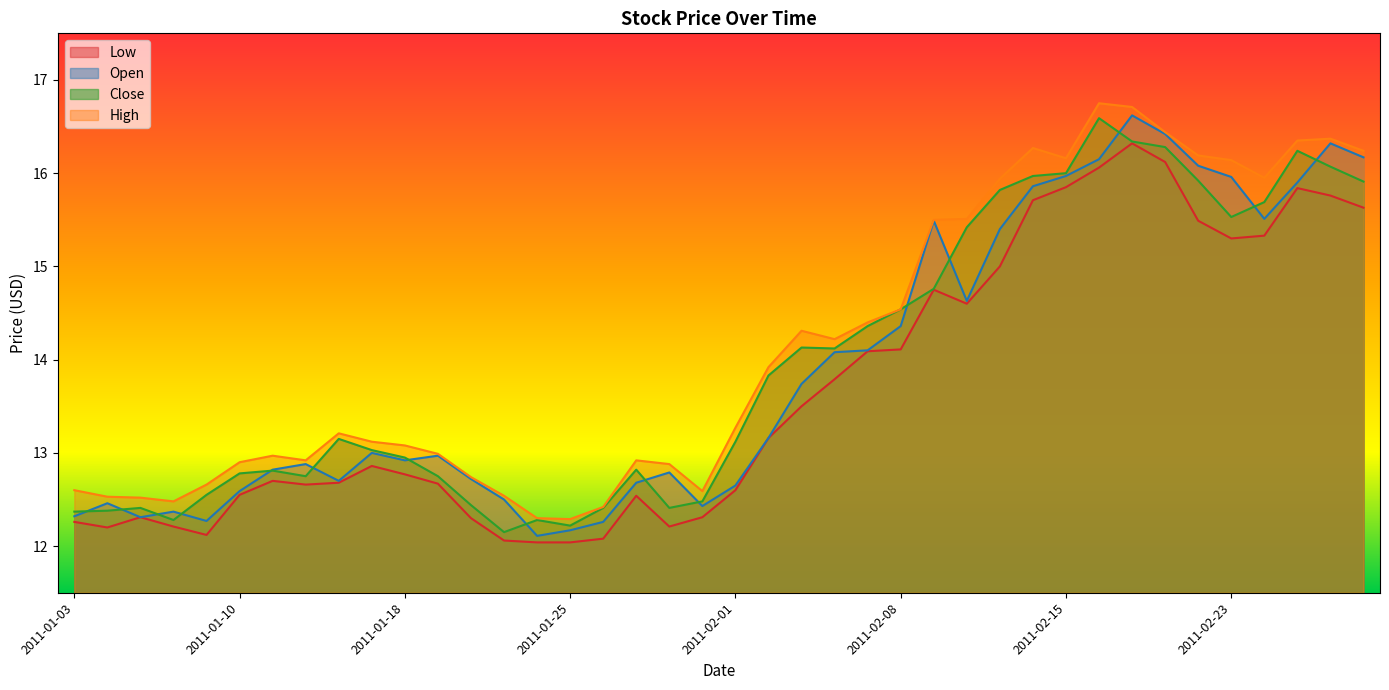

Where is the first local maximum for High?

2011-01-11